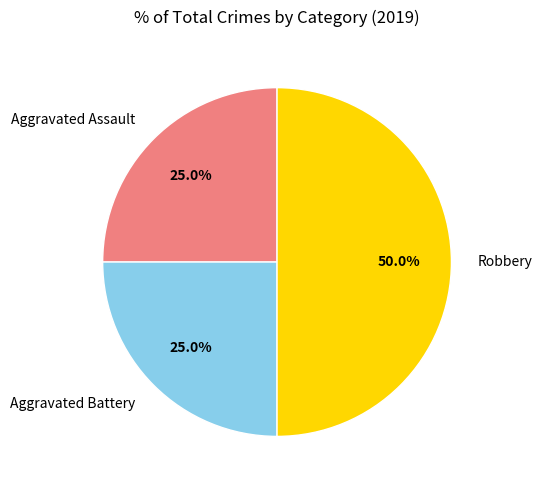

How many segments does this pie chart have?

3